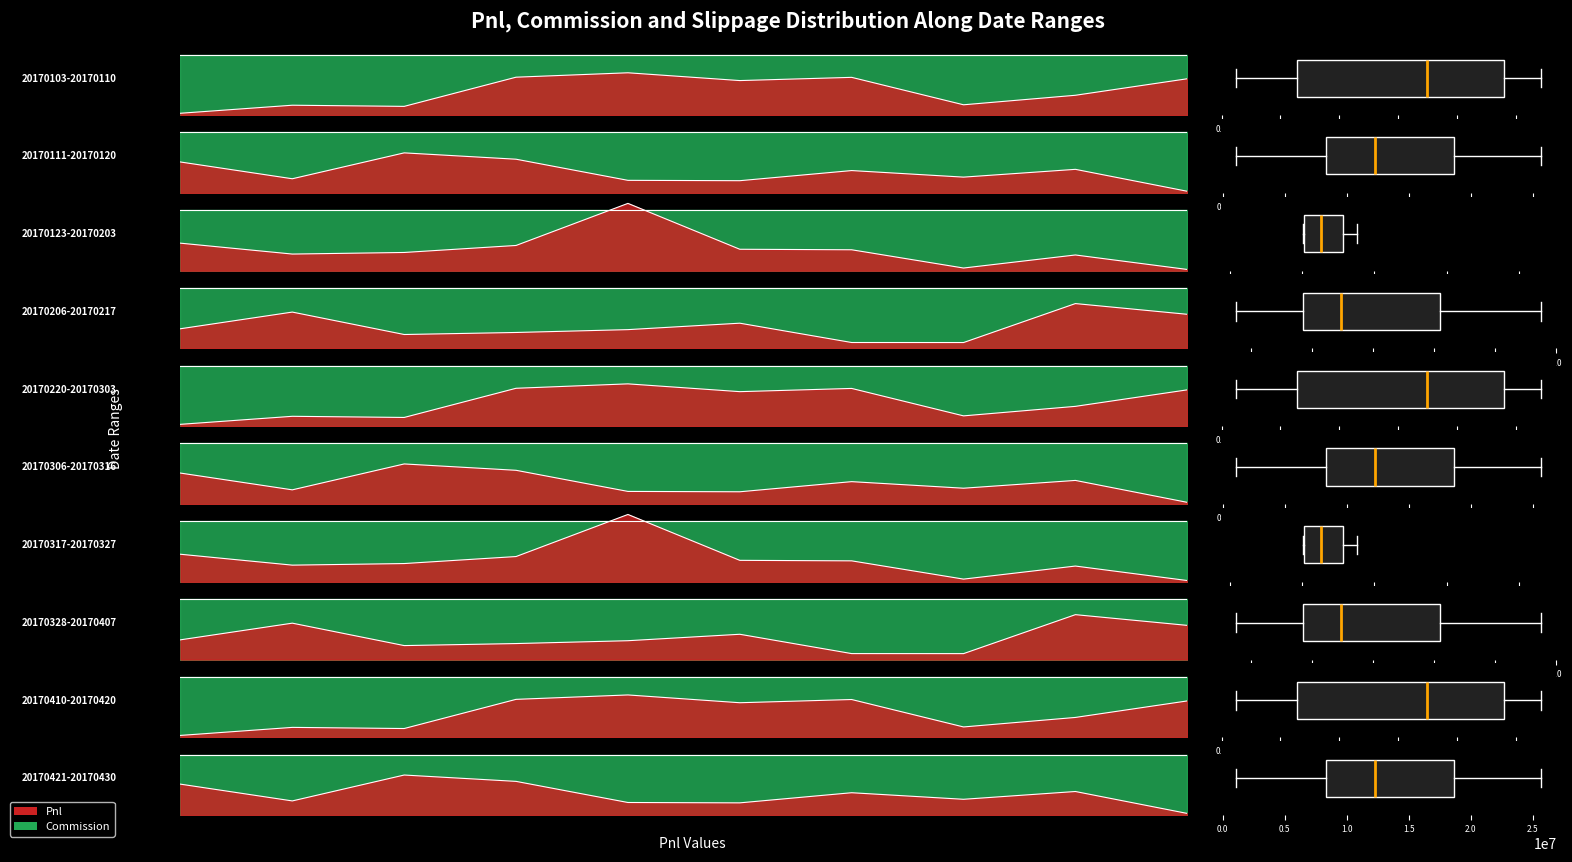

What is the difference between the maximum and minimum values in the Pnl series?

51477928.2